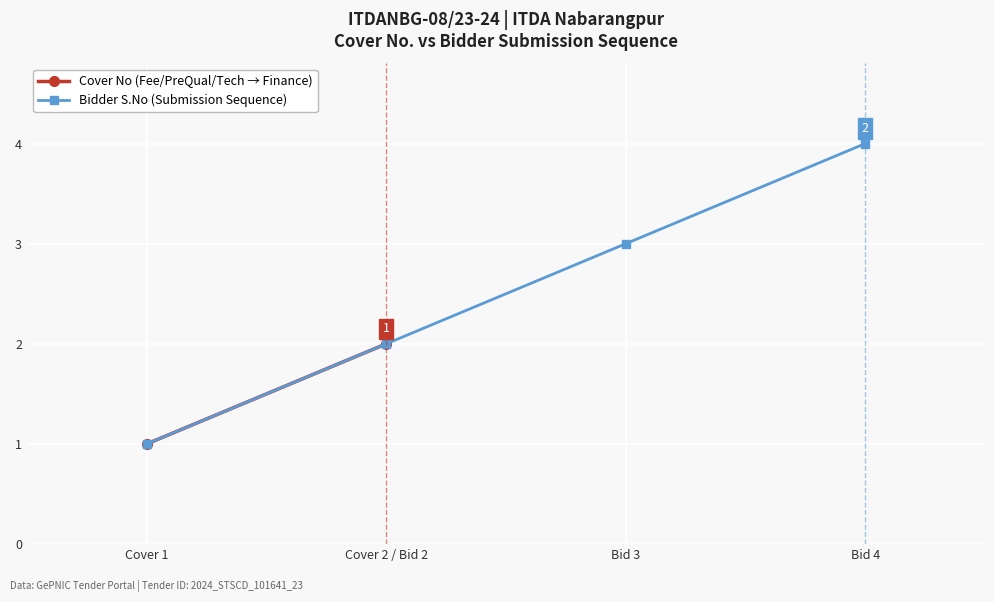

Reading left to right, list all the values displayed in this chart.

1	2	3	4